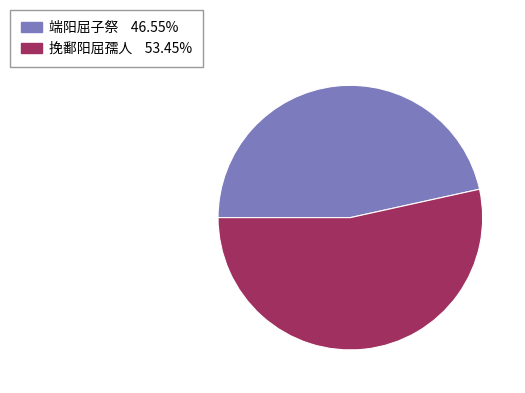

Does 端阳屈子祭 represent more than half of the total?

No